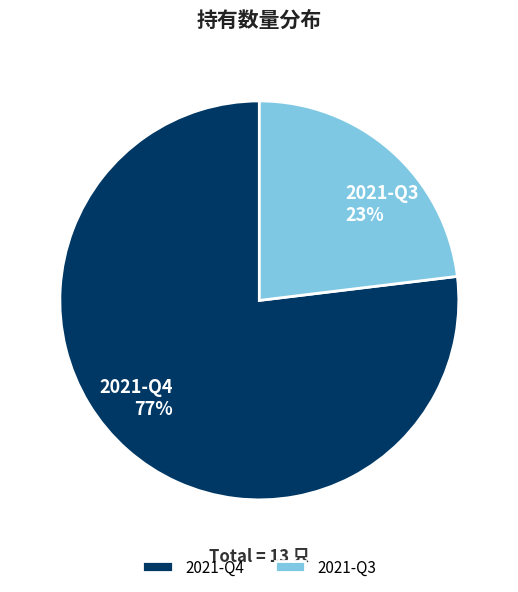

What is the majority slice?

2021-Q4